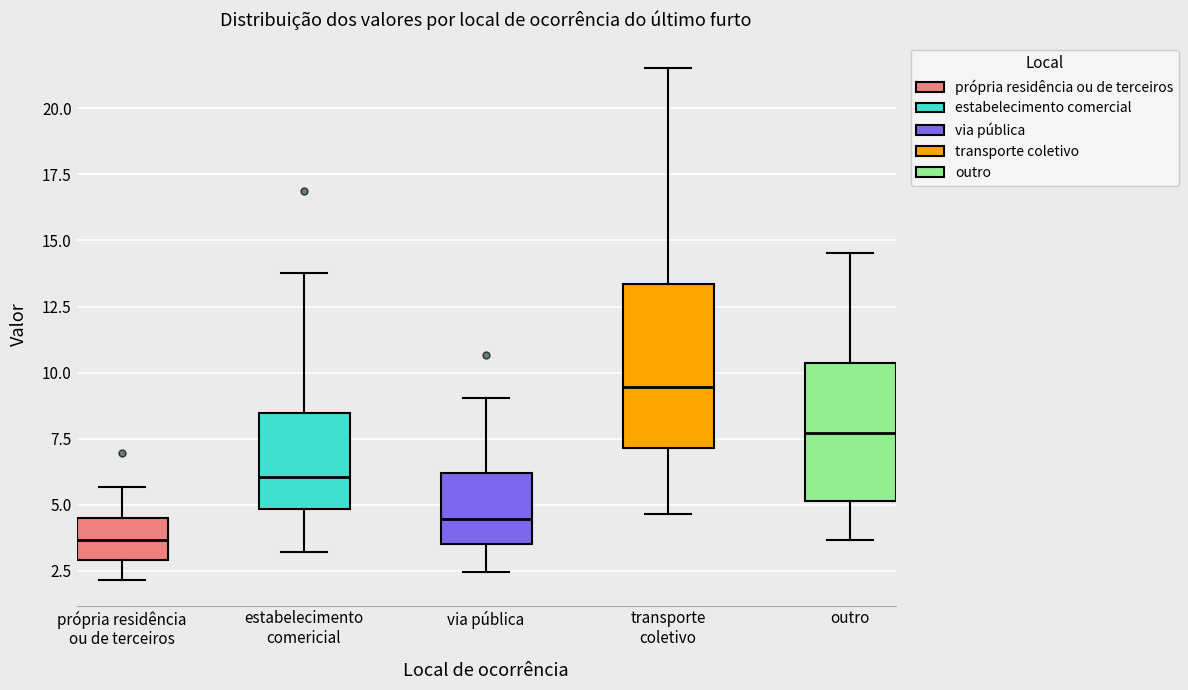

Where does the lower whisker of the box for via pública end on the y-axis? The values are not printed on the chart, so give them approximately, as read against the axis.

2.5